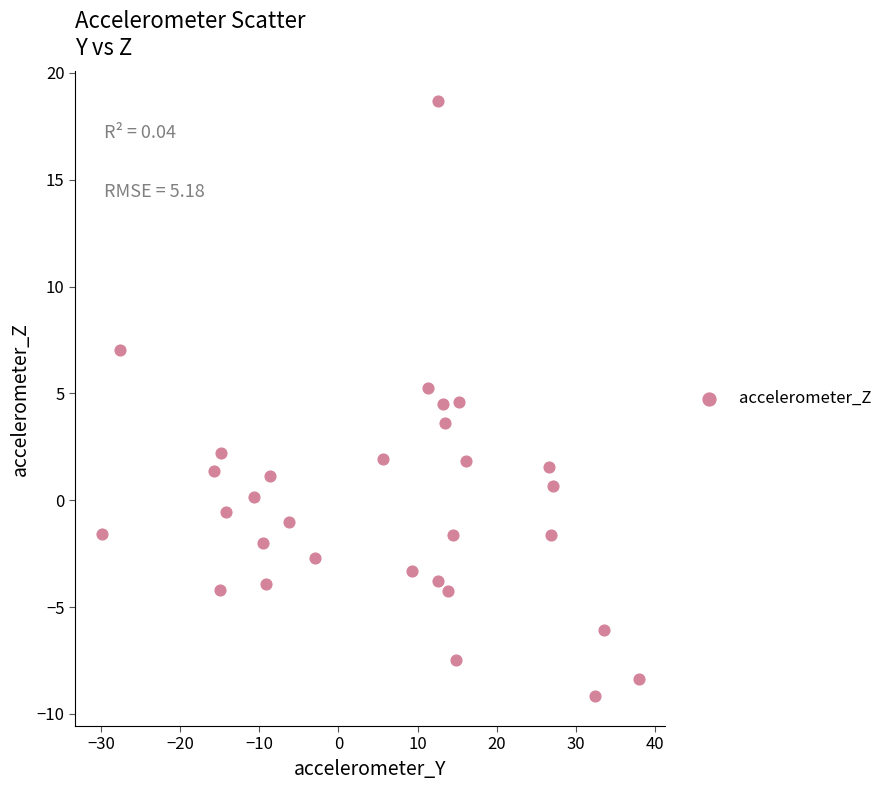

What is the range of X values (max minus min)?

67.8